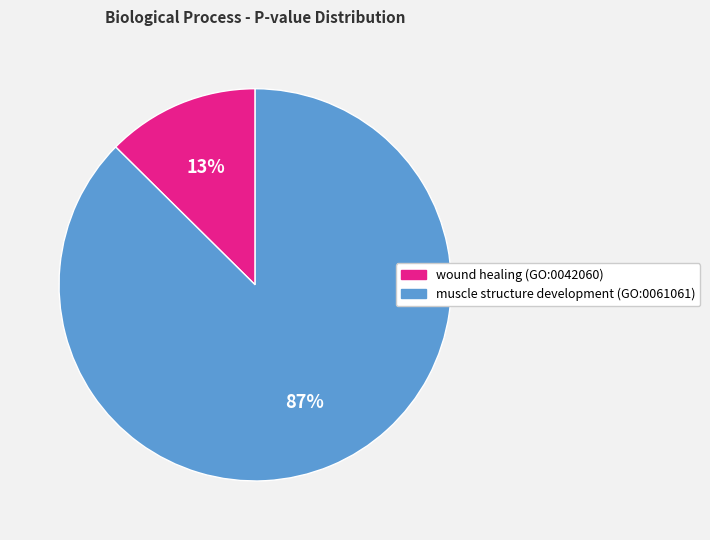

Does muscle structure development (GO:0061061) account for over 50% of the chart?

Yes